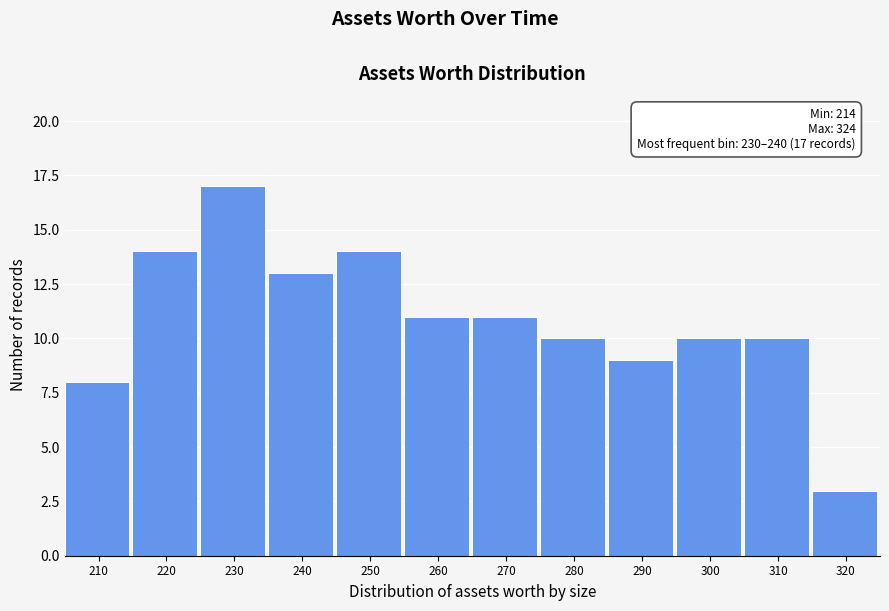

Reading right to left, extract all data points from this chart.

3	10	10	9	10	11	11	14	13	17	14	8